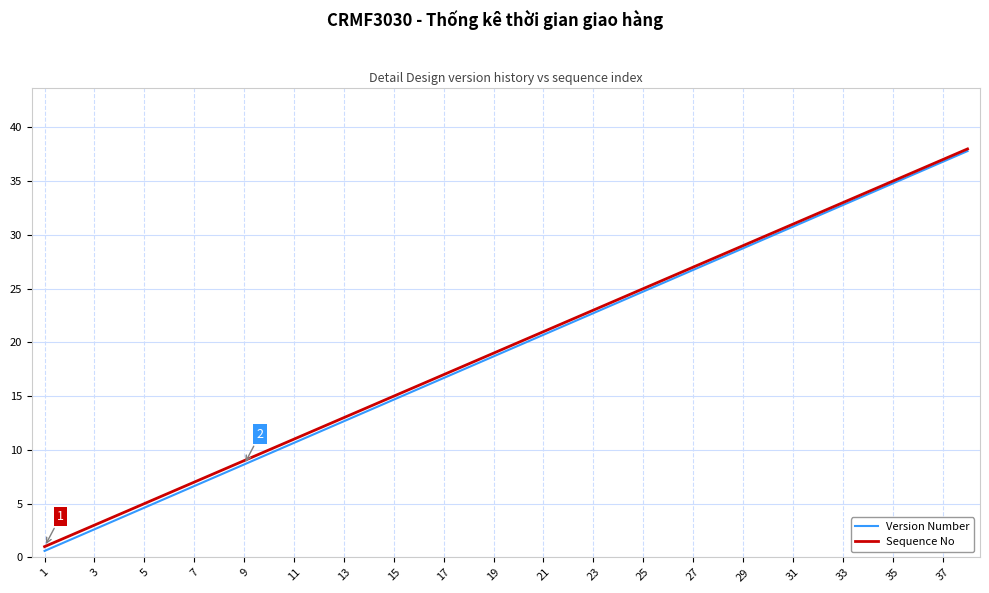

True or false: Sequence No has more than 2 points higher than both neighbors.

False